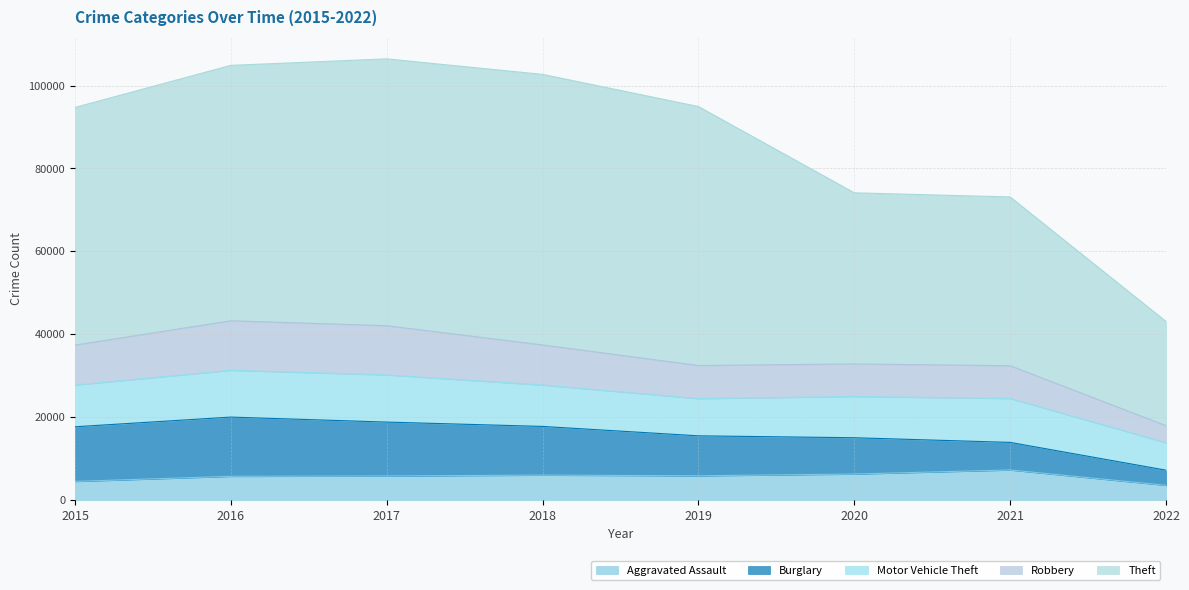

How many categories are shown in the chart?

8